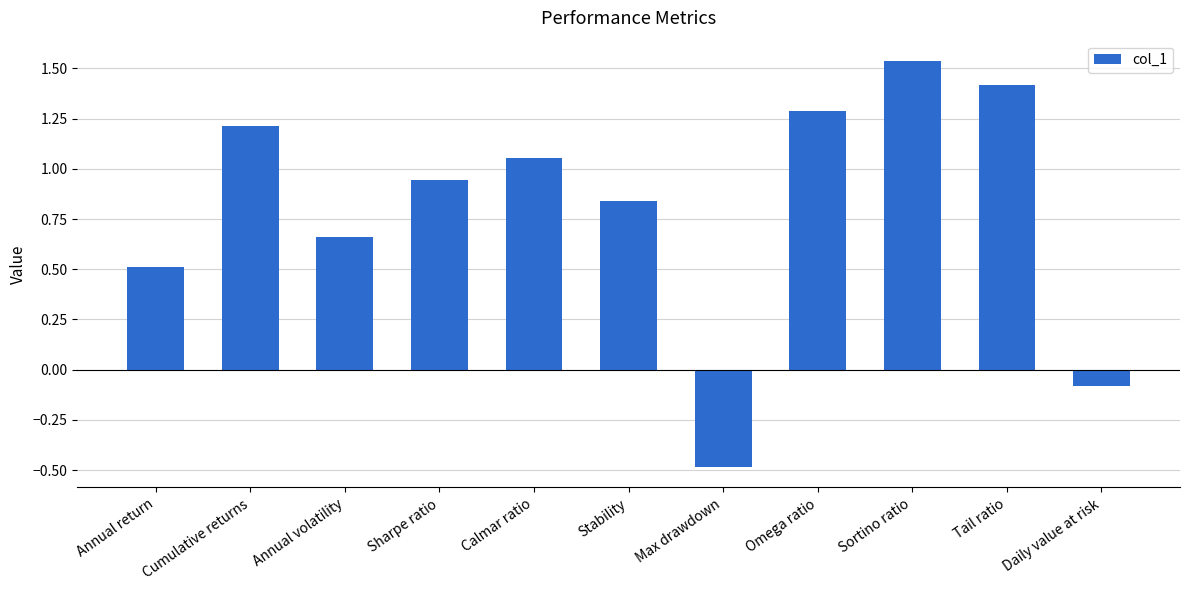

How many bars are there in total?

11